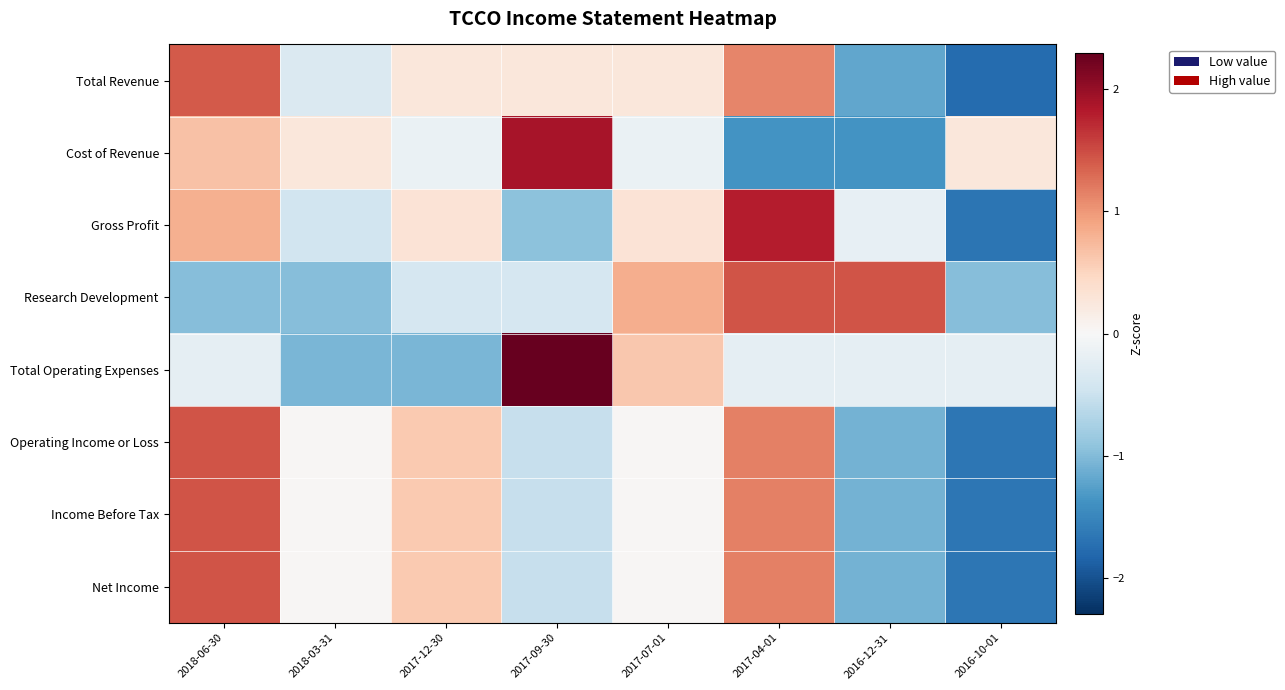

Reading left to right, list all the values displayed in this chart.

Total Revenue: 2018-06-30=1.4	2018-03-31=-0.3	2017-12-30=0.3	2017-09-30=0.3	2017-07-01=0.3	2017-04-01=1.1	2016-12-31=-1.2	2016-10-01=-1.8
Cost of Revenue: 2018-06-30=0.7	2018-03-31=0.3	2017-12-30=-0.2	2017-09-30=1.9	2017-07-01=-0.2	2017-04-01=-1.4	2016-12-31=-1.4	2016-10-01=0.3
Gross Profit: 2018-06-30=0.8	2018-03-31=-0.4	2017-12-30=0.3	2017-09-30=-0.9	2017-07-01=0.3	2017-04-01=1.8	2016-12-31=-0.2	2016-10-01=-1.7
Research Development: 2018-06-30=-1.0	2018-03-31=-1.0	2017-12-30=-0.4	2017-09-30=-0.4	2017-07-01=0.8	2017-04-01=1.4	2016-12-31=1.4	2016-10-01=-1.0
Total Operating Expenses: 2018-06-30=-0.2	2018-03-31=-1.0	2017-12-30=-1.0	2017-09-30=2.3	2017-07-01=0.6	2017-04-01=-0.2	2016-12-31=-0.2	2016-10-01=-0.2
Operating Income or Loss: 2018-06-30=1.4	2018-03-31=0.0	2017-12-30=0.6	2017-09-30=-0.5	2017-07-01=0.0	2017-04-01=1.2	2016-12-31=-1.1	2016-10-01=-1.7
Income Before Tax: 2018-06-30=1.4	2018-03-31=0.0	2017-12-30=0.6	2017-09-30=-0.5	2017-07-01=0.0	2017-04-01=1.2	2016-12-31=-1.1	2016-10-01=-1.7
Net Income: 2018-06-30=1.4	2018-03-31=0.0	2017-12-30=0.6	2017-09-30=-0.5	2017-07-01=0.0	2017-04-01=1.2	2016-12-31=-1.1	2016-10-01=-1.7